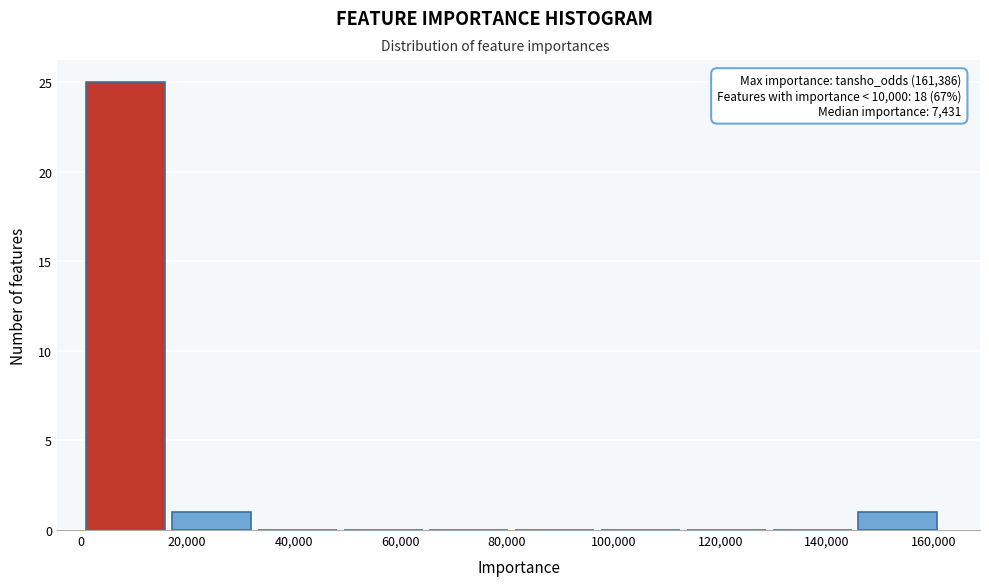

Over which range of the x-axis is the bar tallest?

0 to 16000